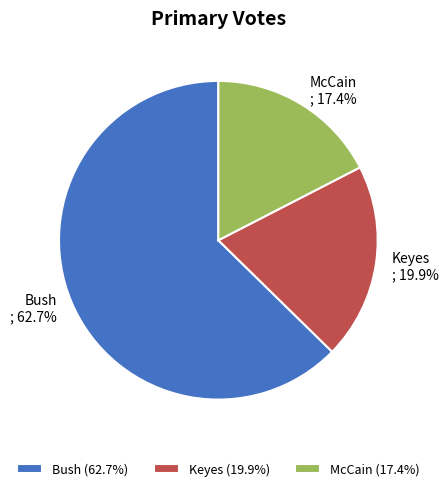

What percentage do Bush and McCain together represent?

80.1%